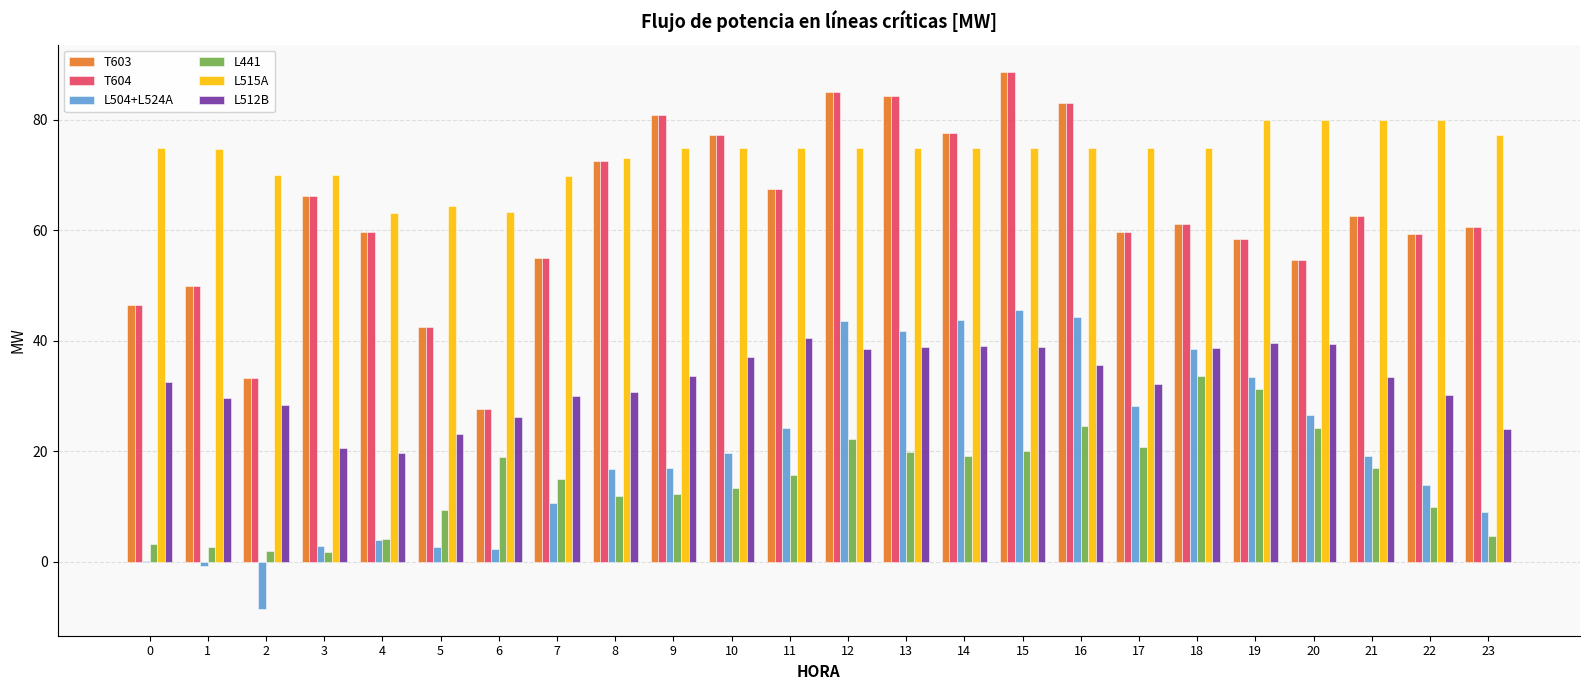

True or false: L512B has a value of 37.1 at 10.

True